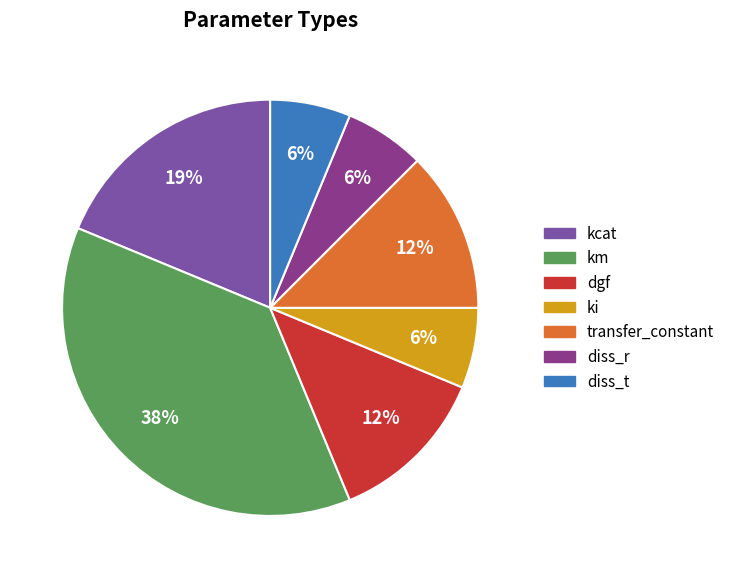

Does any single category account for the majority?

No